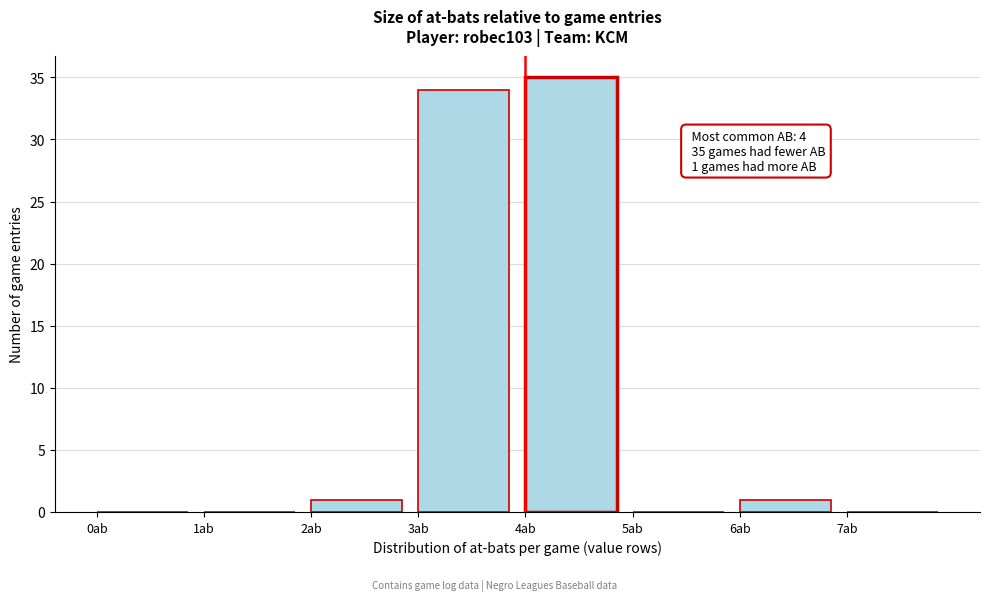

Which range on the x-axis has the tallest bar?

4 to 5